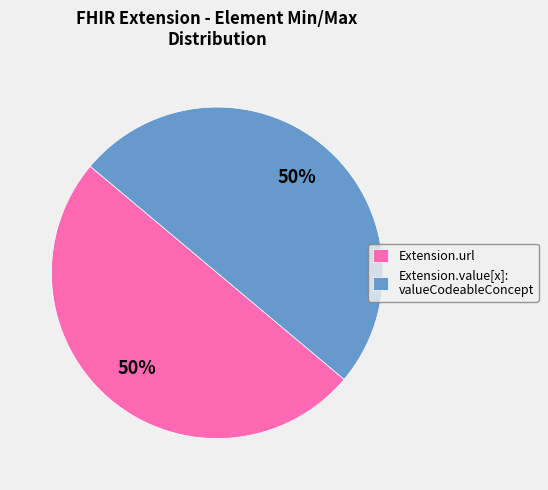

To the nearest percent, what portion does Extension.value[x]: valueCodeableConcept represent?

50%